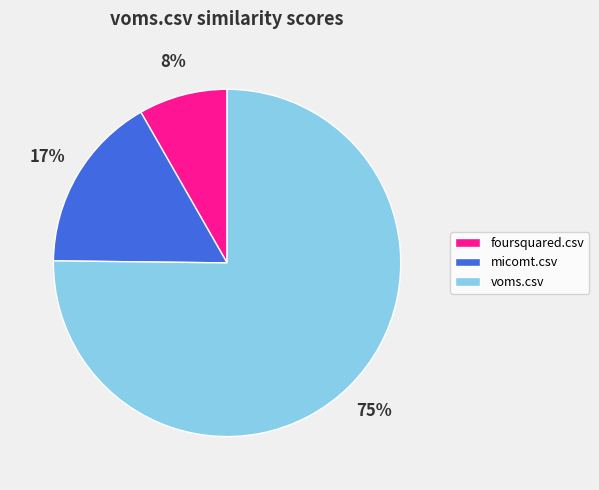

Is the sum of foursquared.csv and micomt.csv greater than half?

No